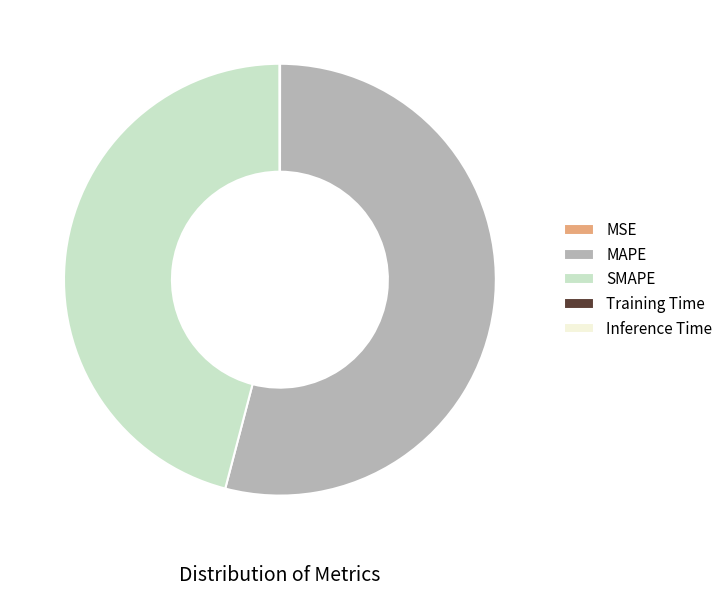

What is the largest slice in the pie chart?

MAPE